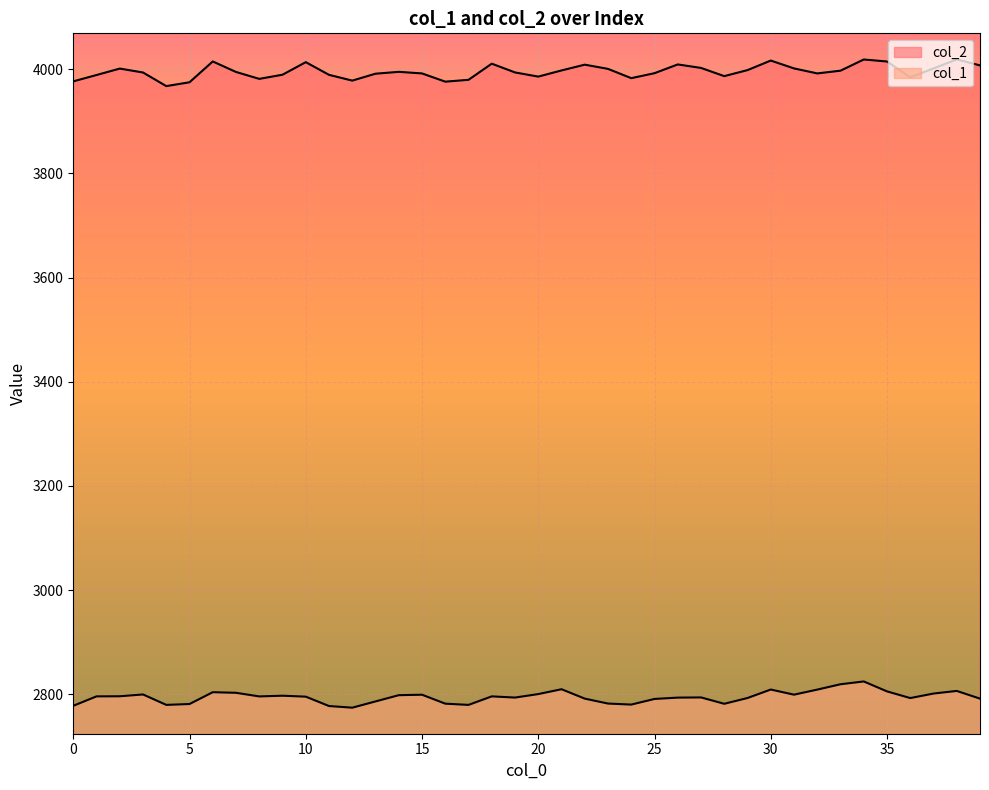

True or false: col_2 and col_1 intersect in this chart.

False